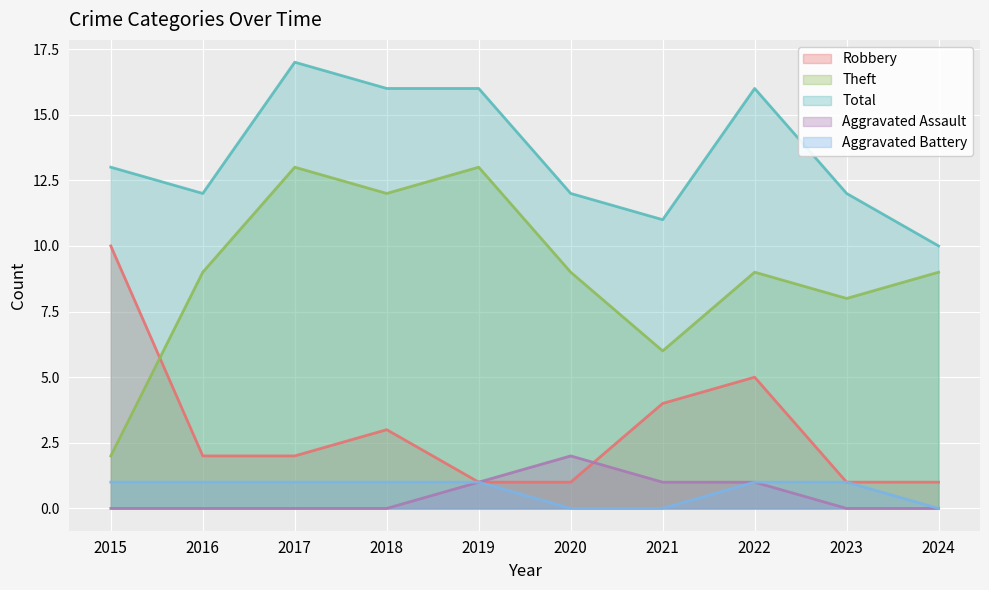

How many times do Aggravated Assault and Robbery cross each other?

1